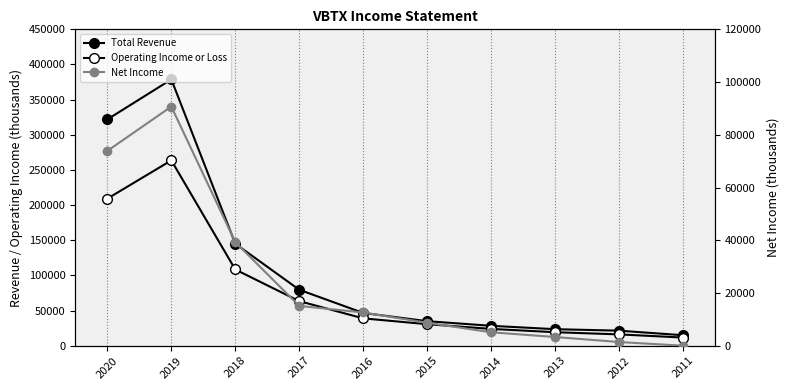

In Total Revenue, how many points are higher than both neighbors (excluding endpoints)?

1